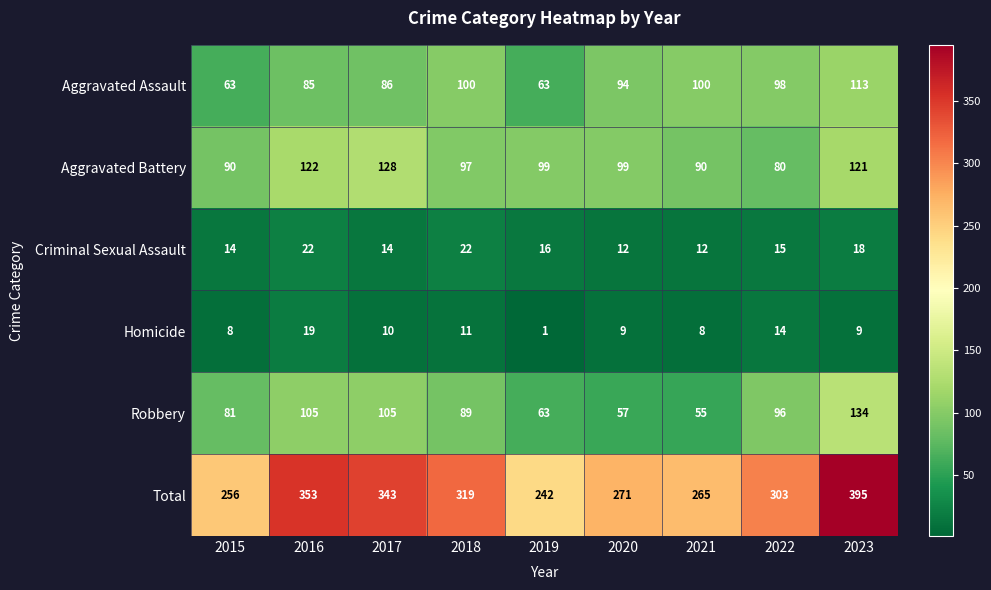

Count the number of categories in the chart.

9